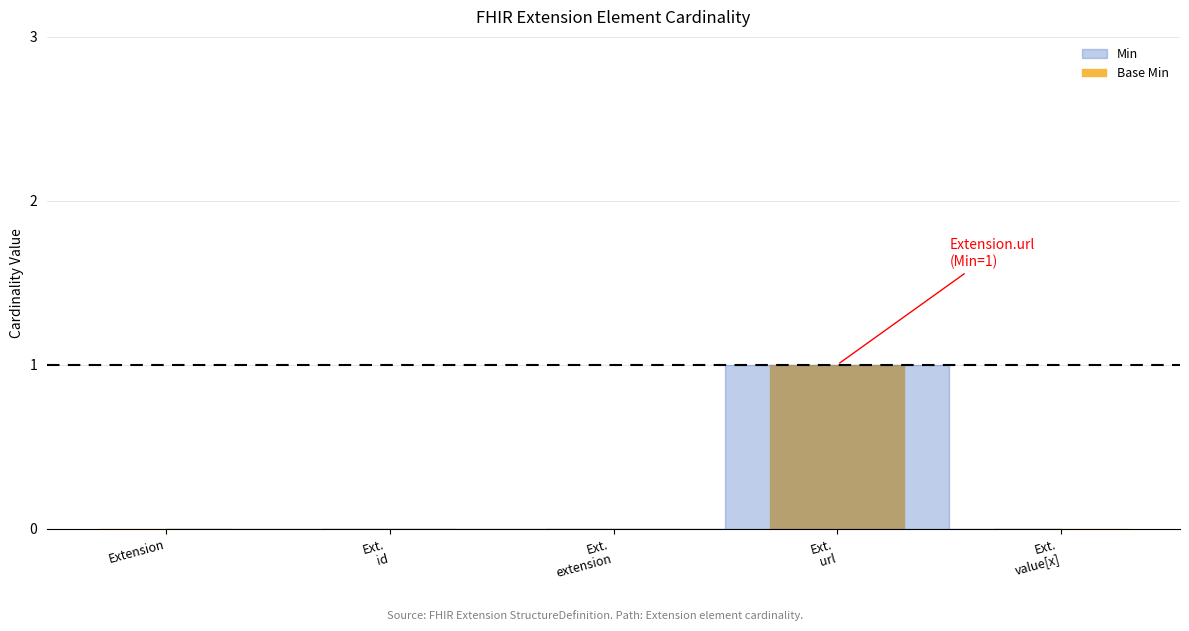

At Extension.id, list the series in order from largest to smallest.

Base Min, Min